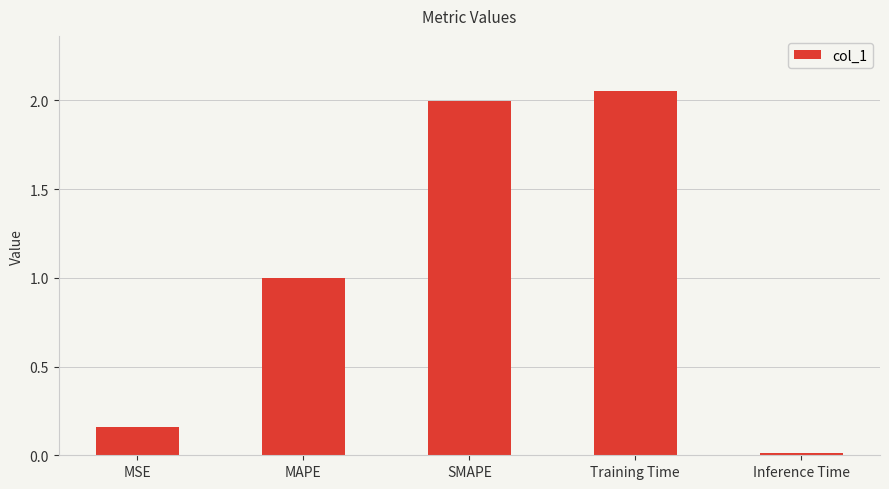

What is the change in value from MSE to Inference Time?

-0.1